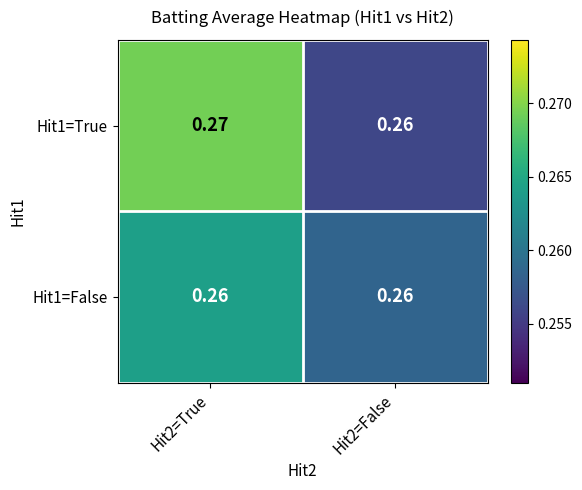

List the series in order of their overall mean, highest first.

Hit1=True, Hit1=False